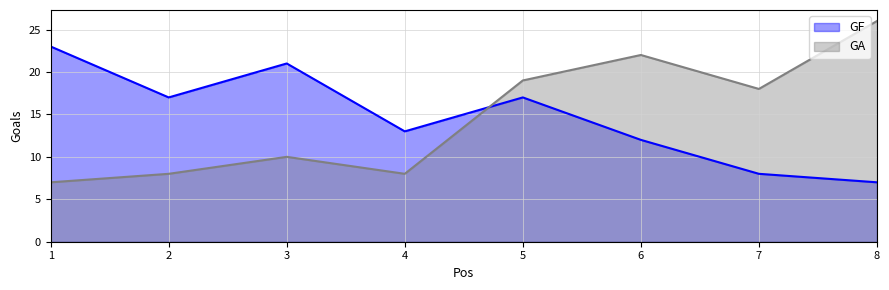

What is the difference between the maximum and second lowest values in the GF series?

15